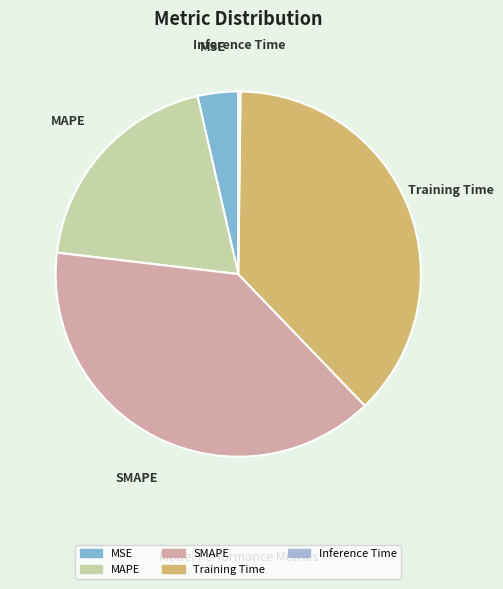

Is it true that SMAPE is 30% of the pie?

False